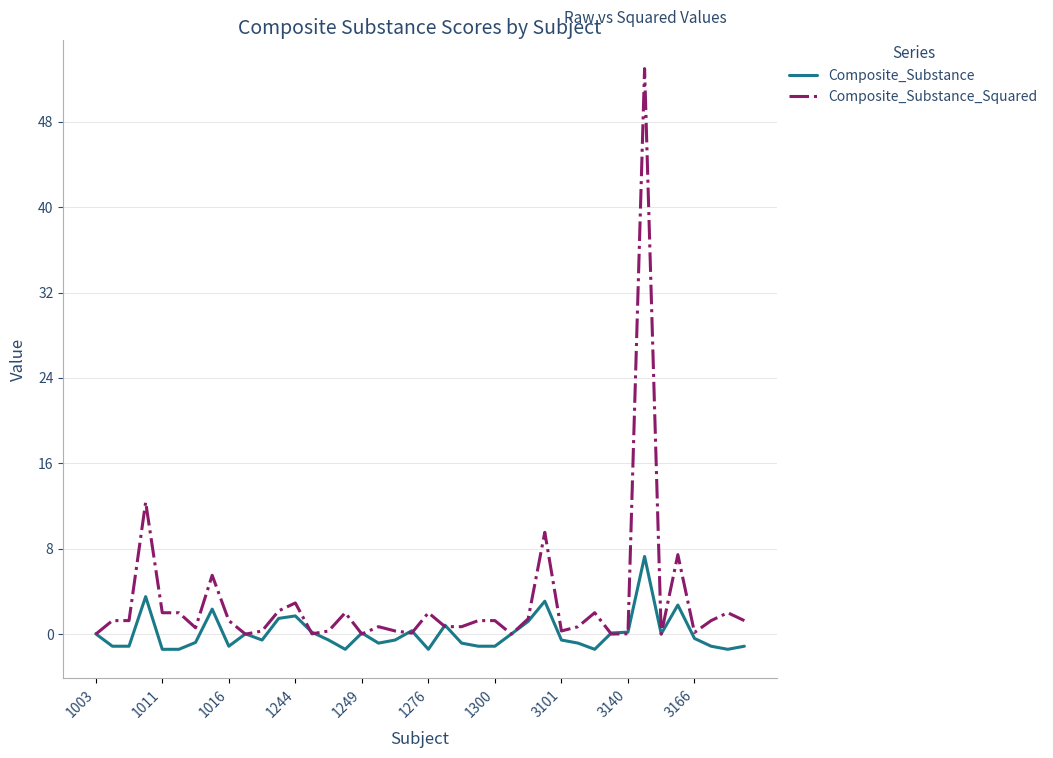

Rank the series by their maximum value, from lowest to highest.

Composite_Substance, Composite_Substance_Squared